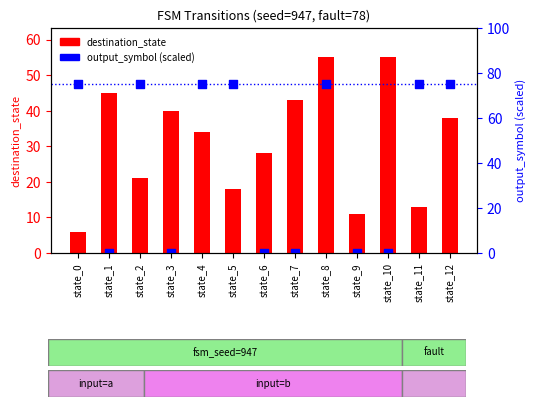

Which series contains the lowest Y value?

output_symbol (scaled)